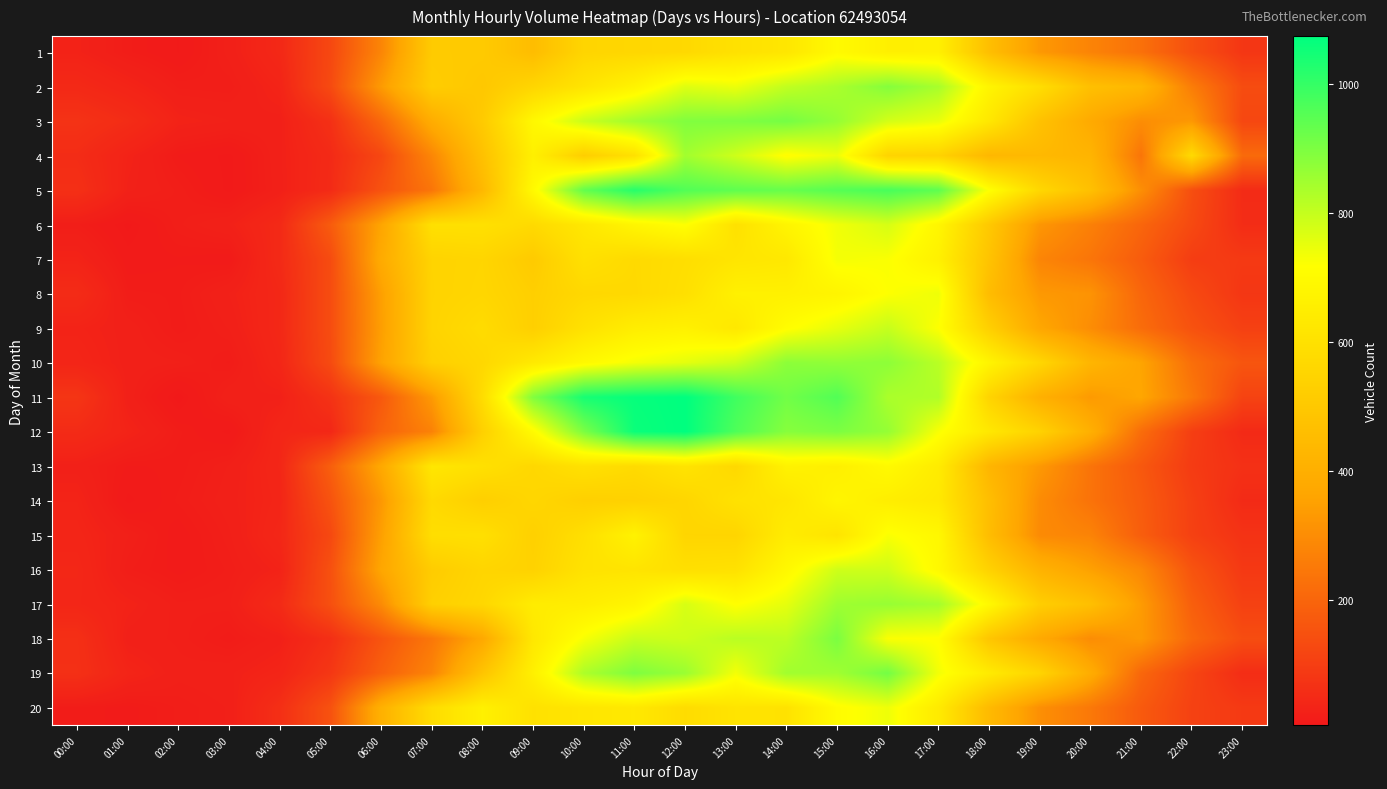

At how many categories does at least one series exceed 1047?

2